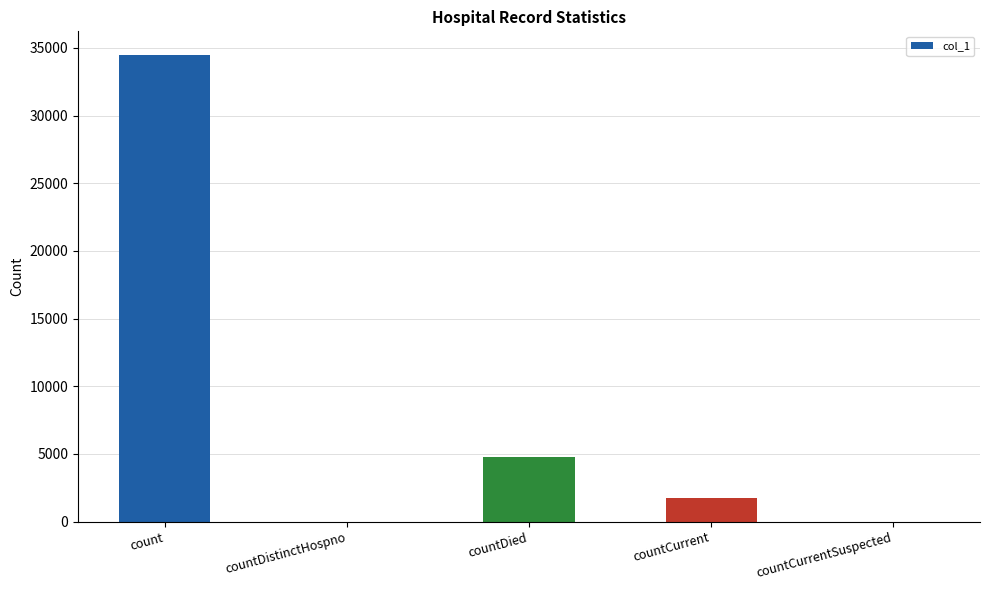

At which label is the value closest to 17251?

countDied